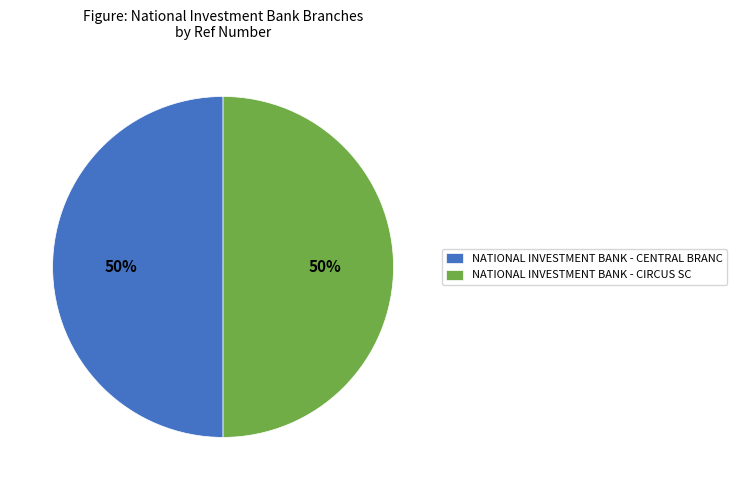

To the nearest percent, what is the combined percentage of NATIONAL INVESTMENT BANK - CIRCUS SC and NATIONAL INVESTMENT BANK - CENTRAL BRANC?

100%